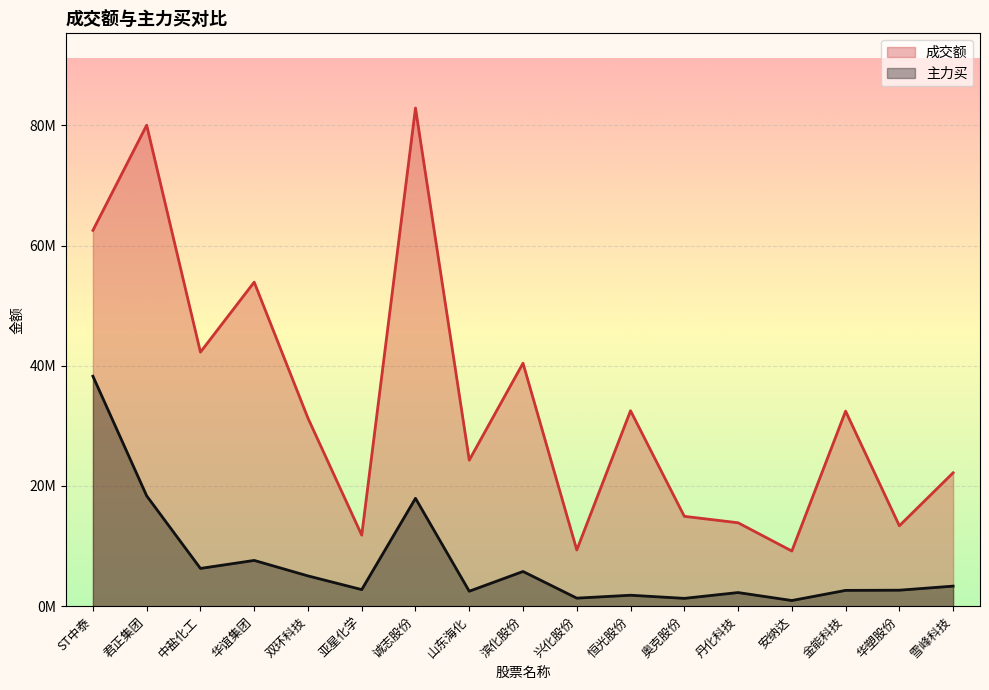

At which label is 成交额 closest to 46032950?

中盐化工